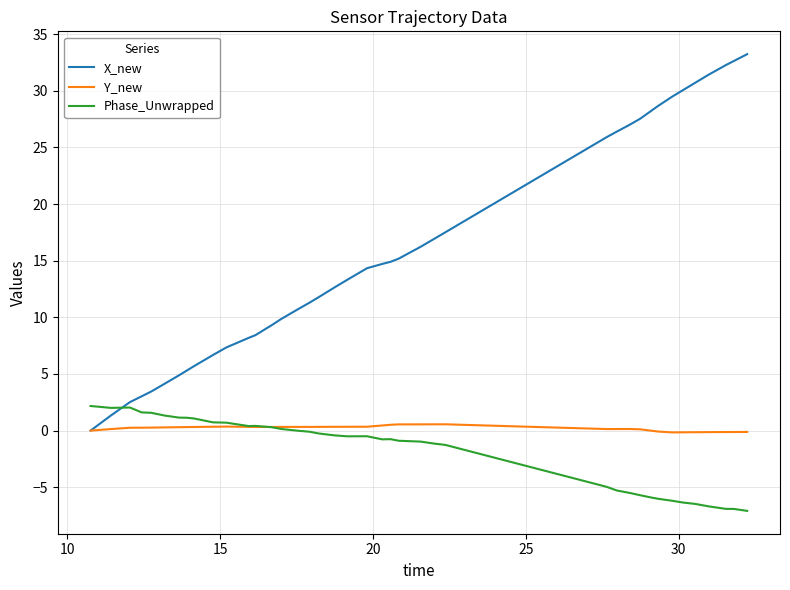

How many values in the X_new series are below 14?

20